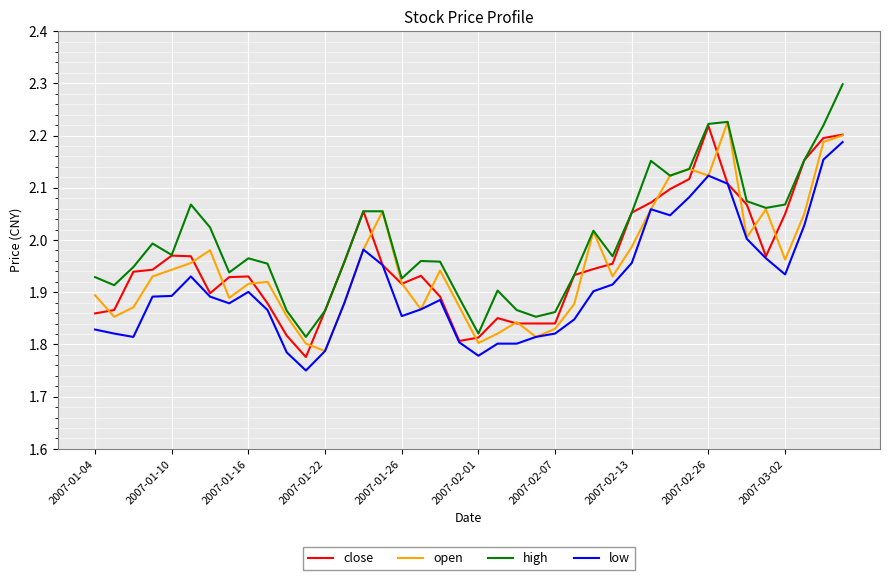

True or false: low and high cross at least once.

False